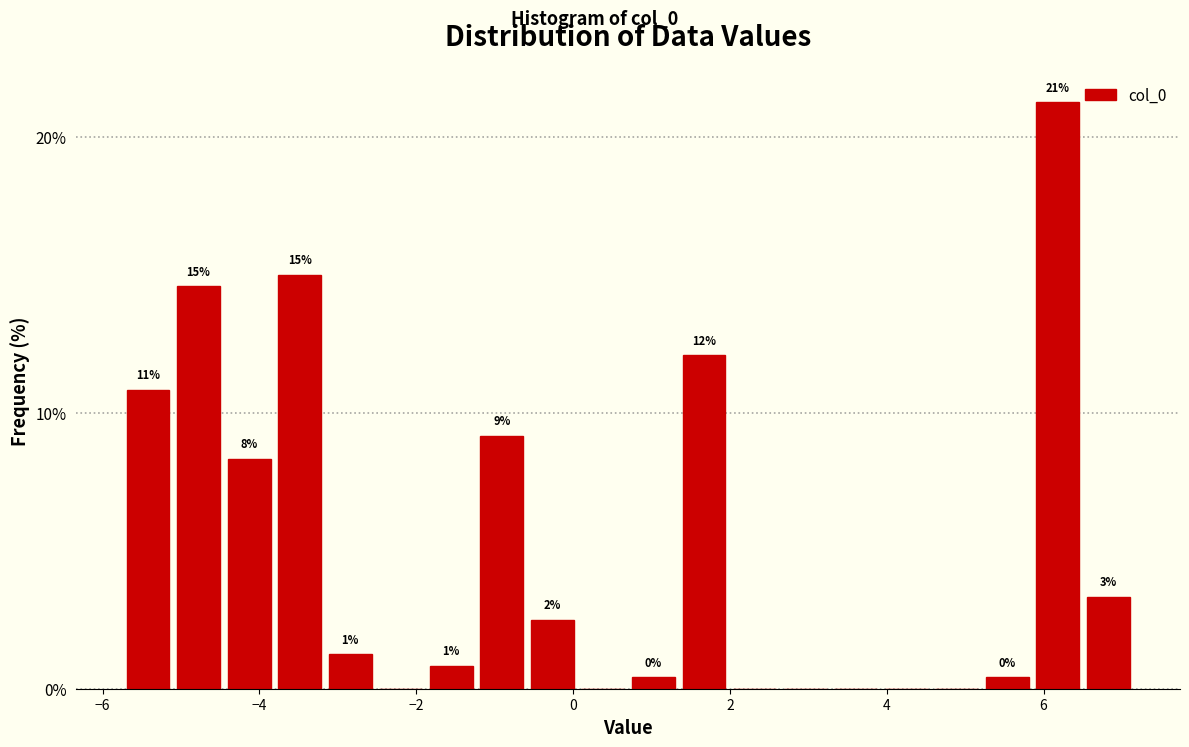

Around what value on the x-axis is the tallest bar? Give the approximate position of its centre, as read against the axis.

6.2